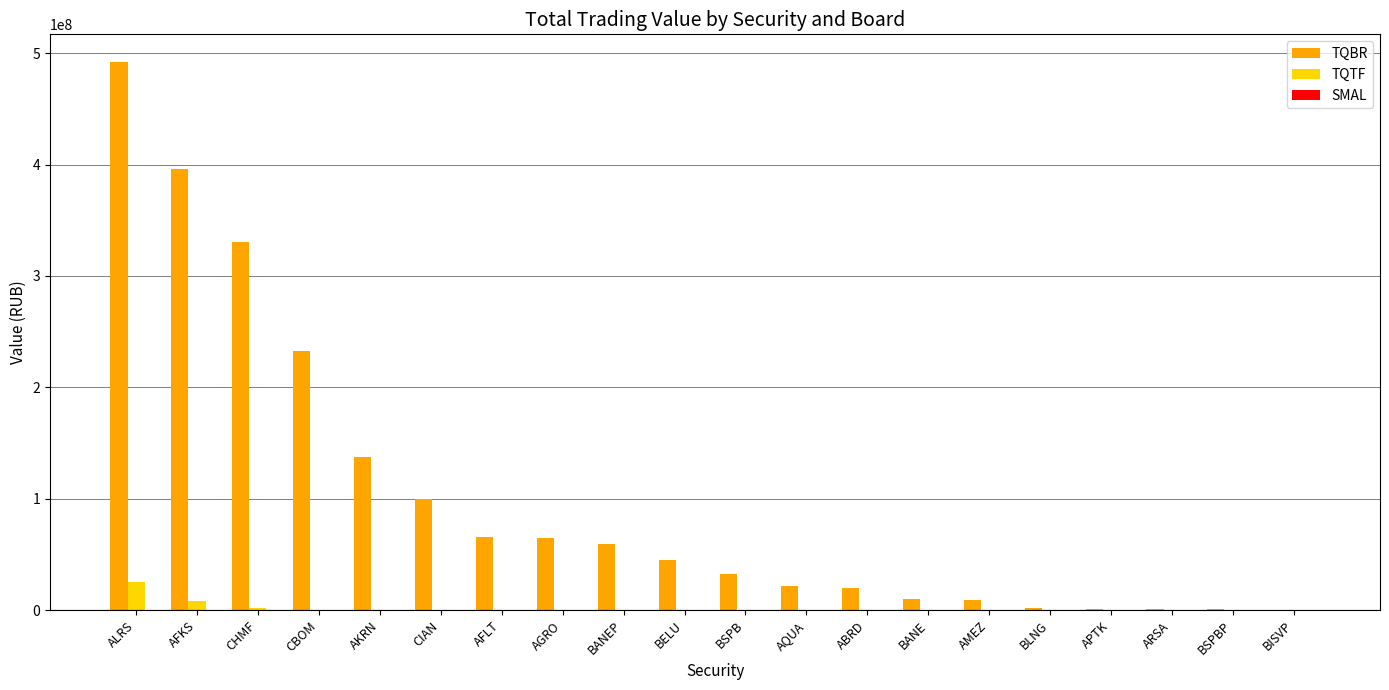

What is the approximate value of TQTF at BELU?

20895.5